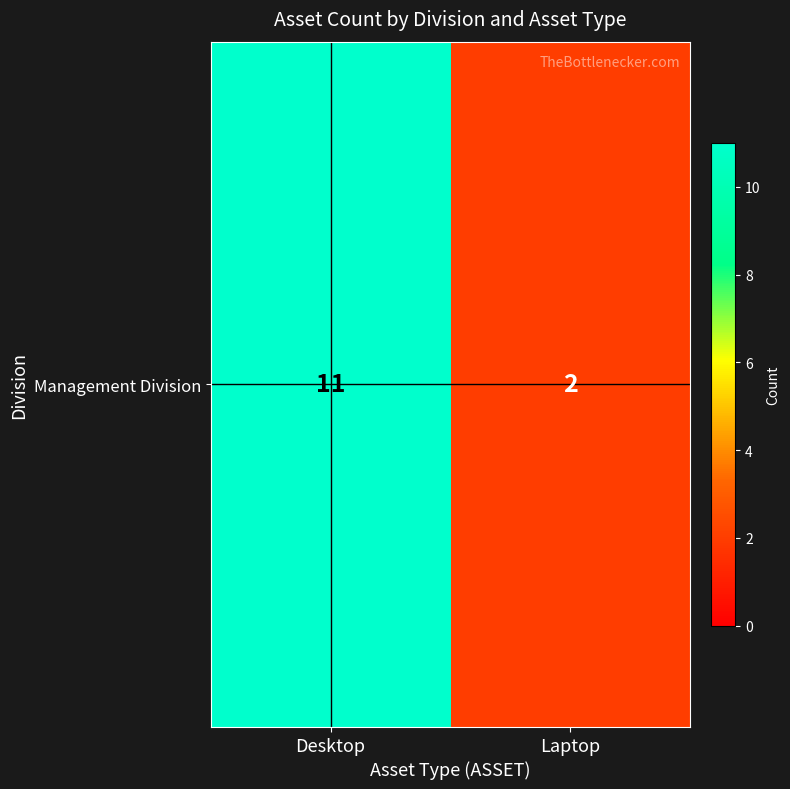

Approximately how many times larger is the value at Desktop compared to Laptop?

5.5